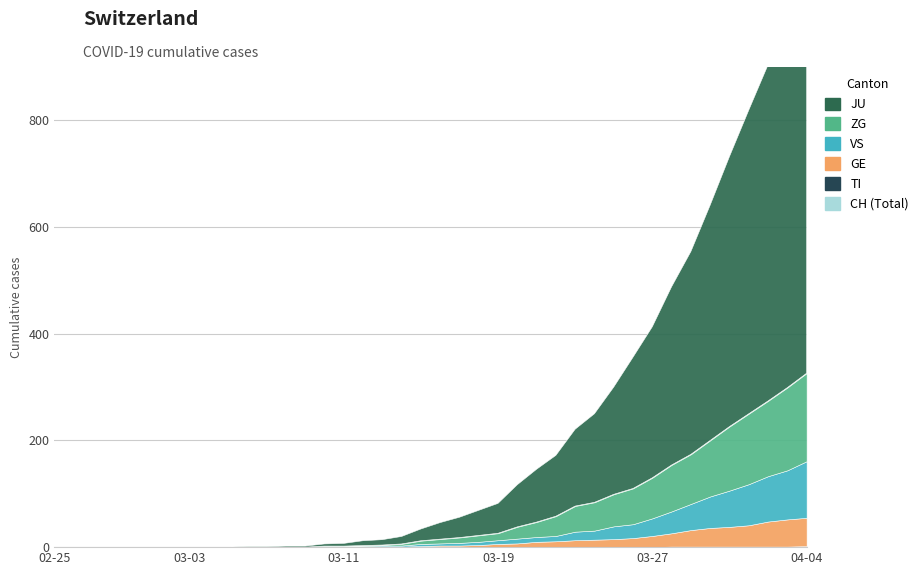

Is it true that ZG equals 0 at 2020-03-03?

True